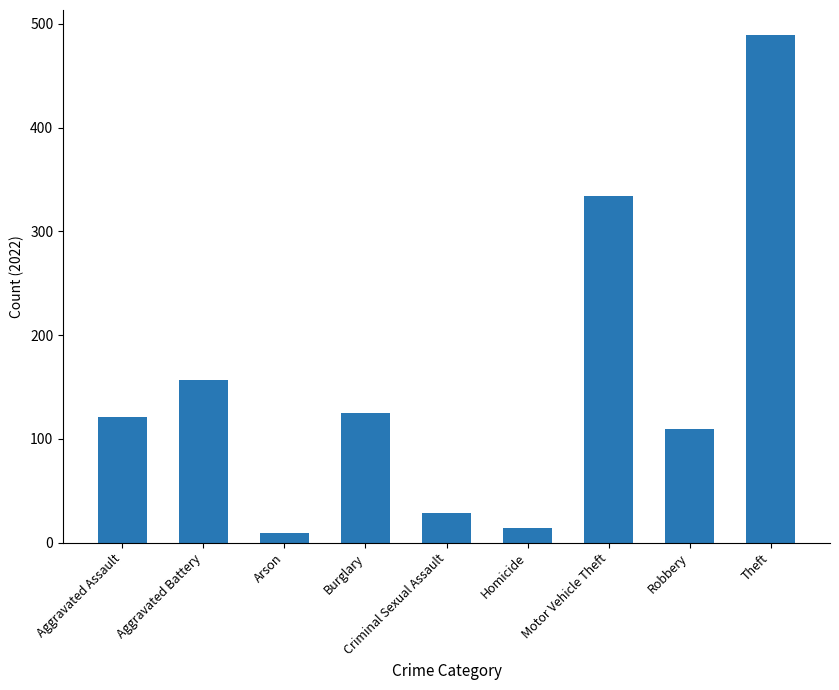

What is the change in value from Robbery to Theft?

+379